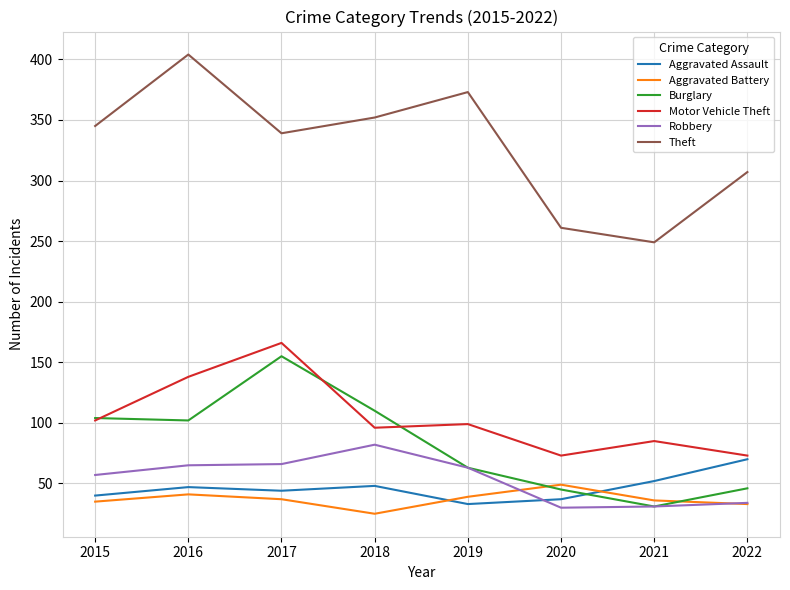

Is it true that Theft equals 249 at 2021?

True